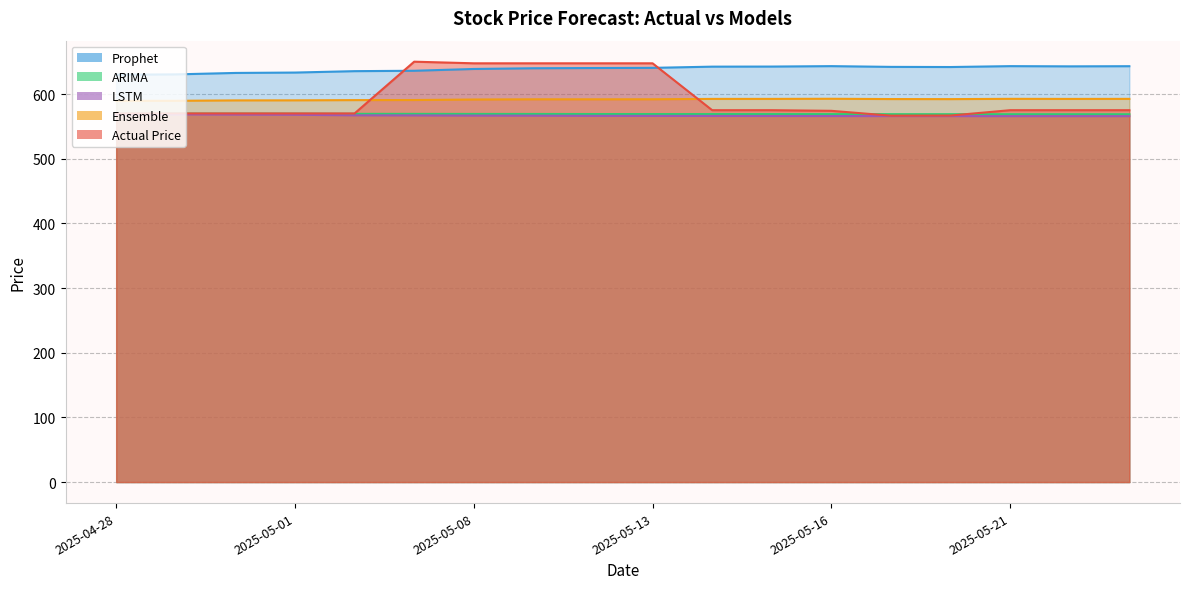

How many interior local peaks does the Ensemble series have?

3